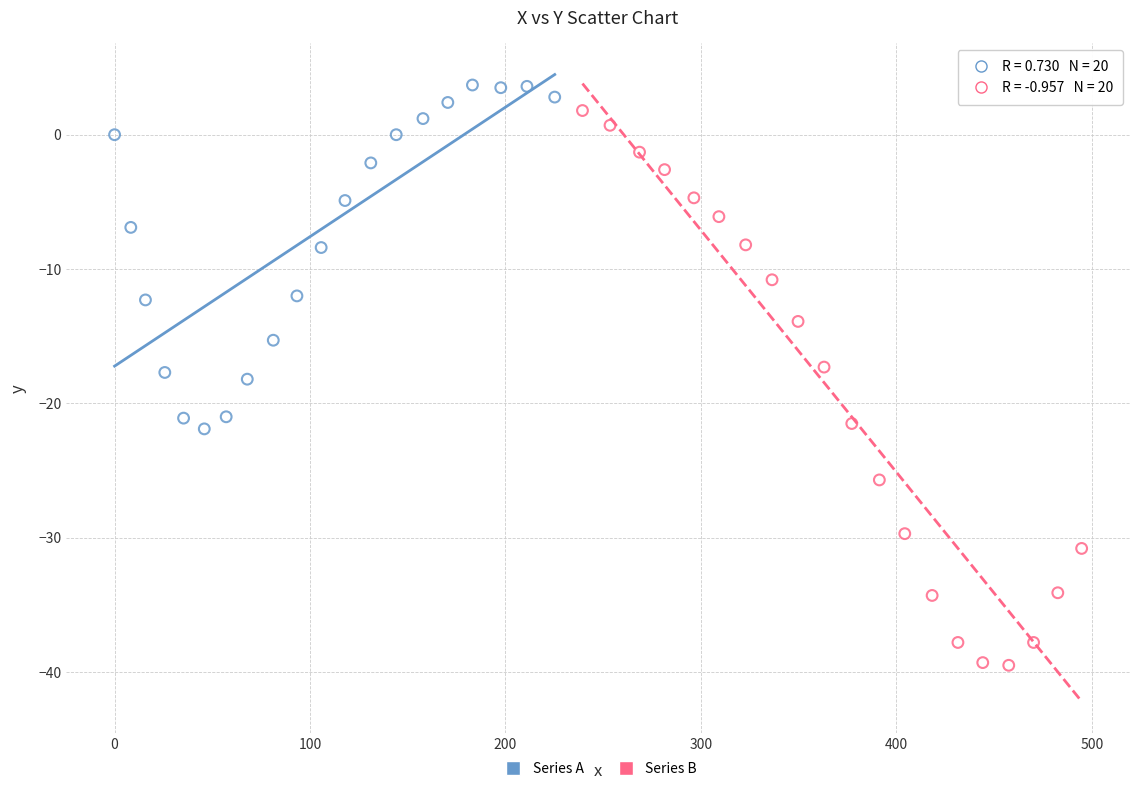

Which series contains the lowest Y value?

Series B